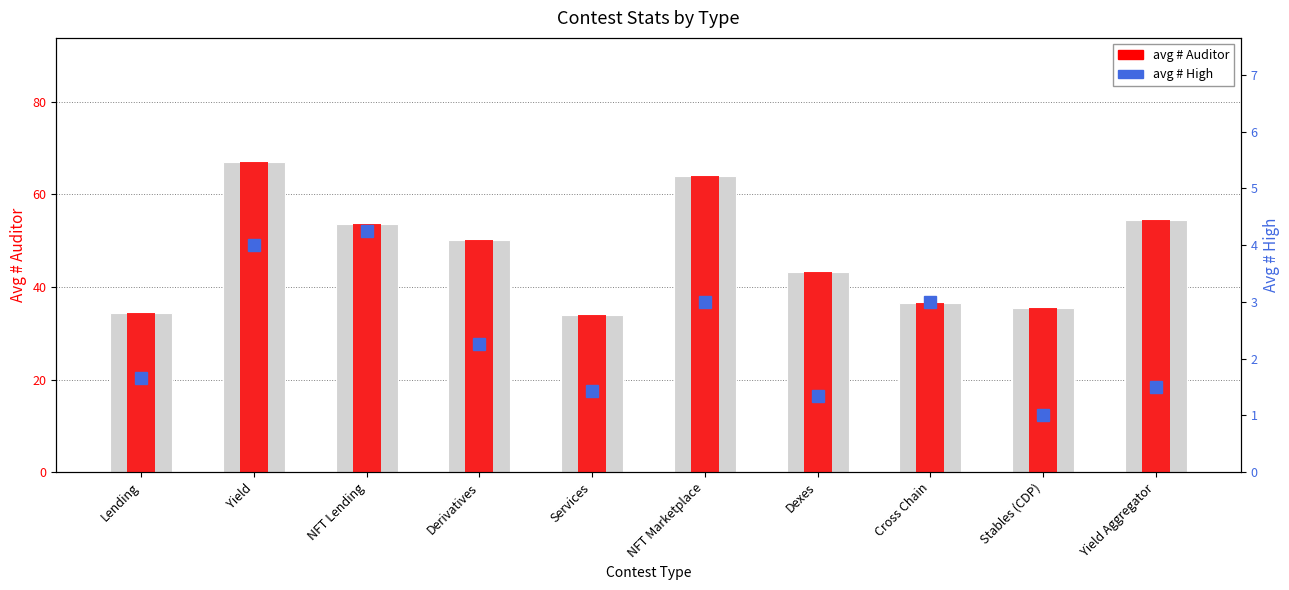

Reading left to right, what are all the values shown in this chart?

Avg # Auditor: 34.3	67.0	53.5	50.2	34.0	64.0	43.3	36.5	35.5	54.5
avg auditor (red): 34.3	67.0	53.5	50.2	34.0	64.0	43.3	36.5	35.5	54.5
avg # High (blue): 1.7	4.0	4.2	2.2	1.4	3.0	1.3	3.0	1.0	1.5